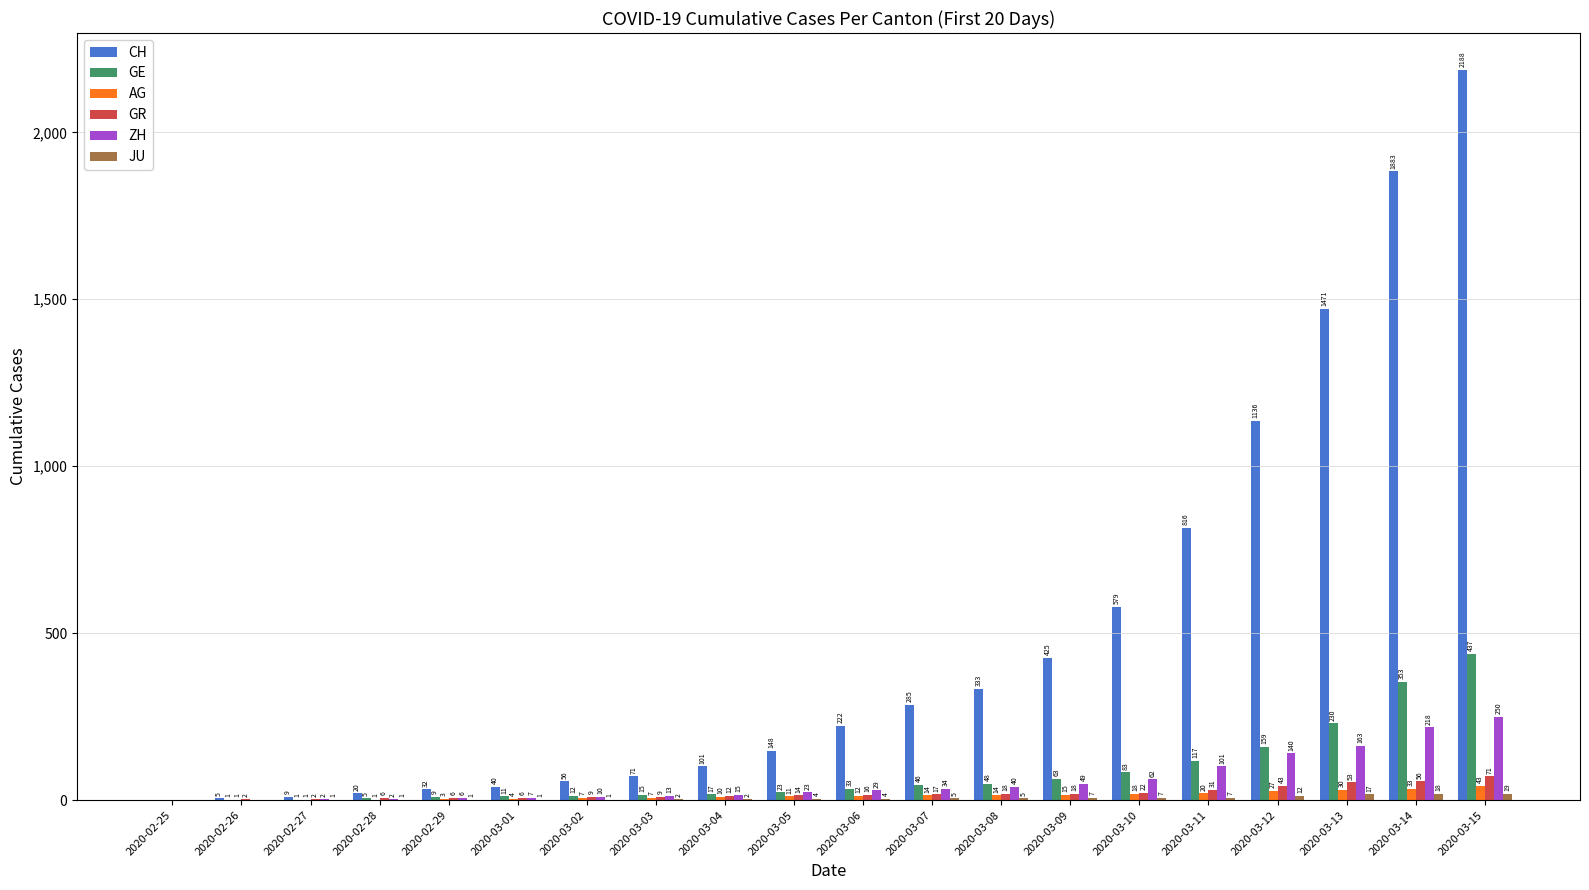

Which series changed the most between 2020-03-05 and 2020-03-12?

CH